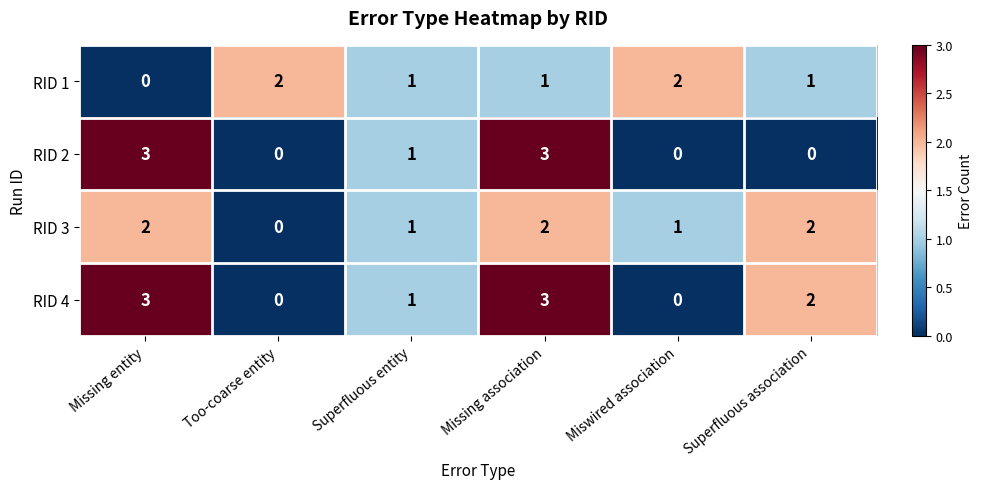

What is the highest value of the RID 4 series?

3